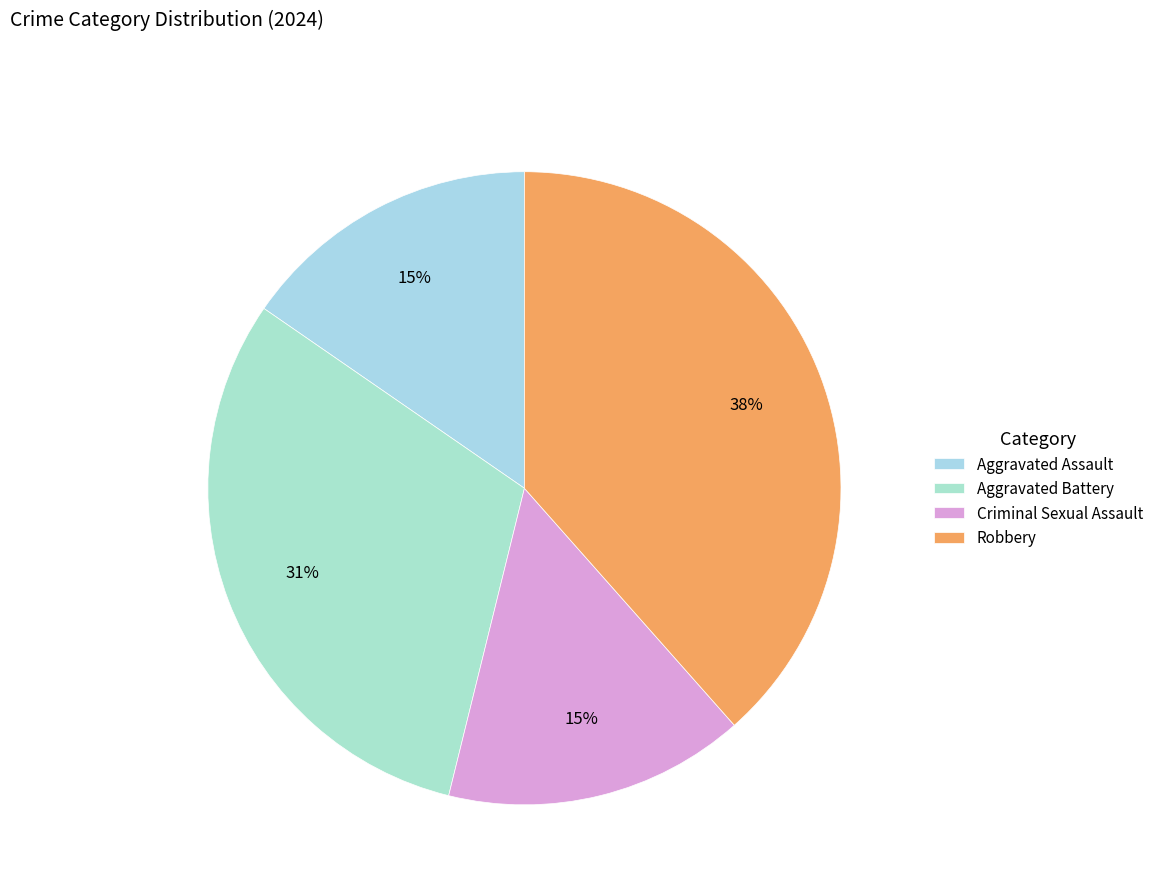

Which slice is the largest?

Robbery